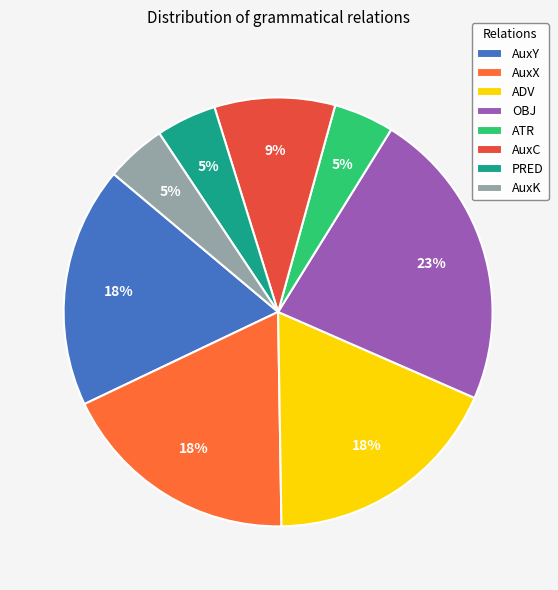

To the nearest percent, what is the combined percentage of ATR and AuxY?

23%